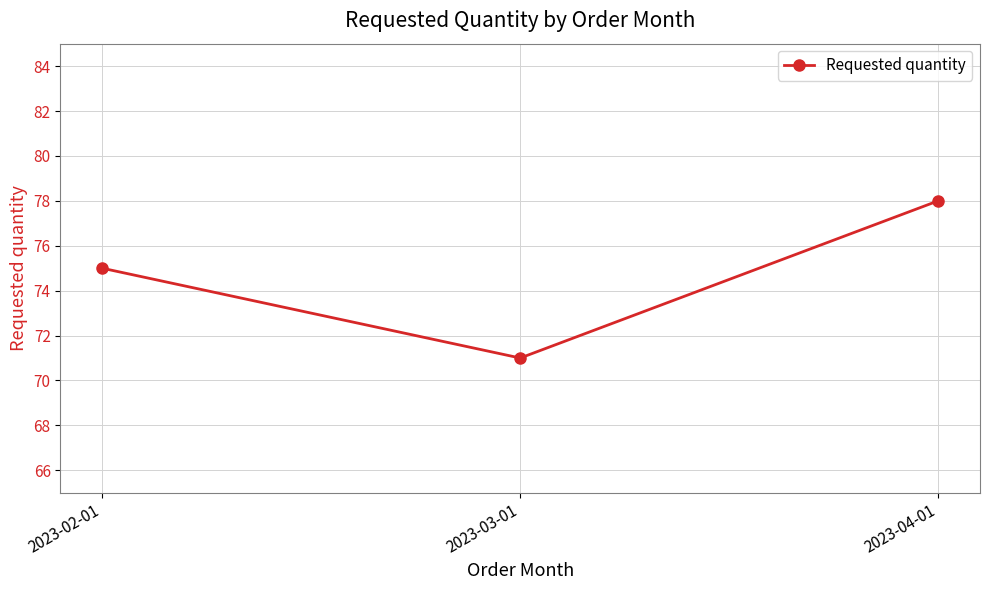

What is the change in value from 2023-02-01 to 2023-04-01?

+3